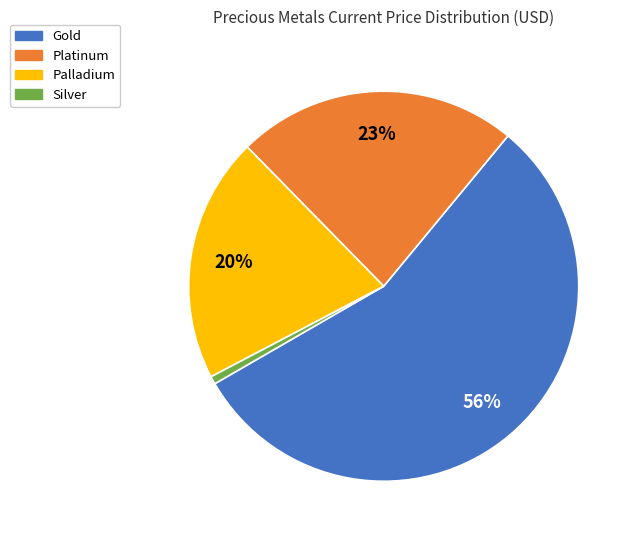

What is the smallest slice in the pie chart?

Silver